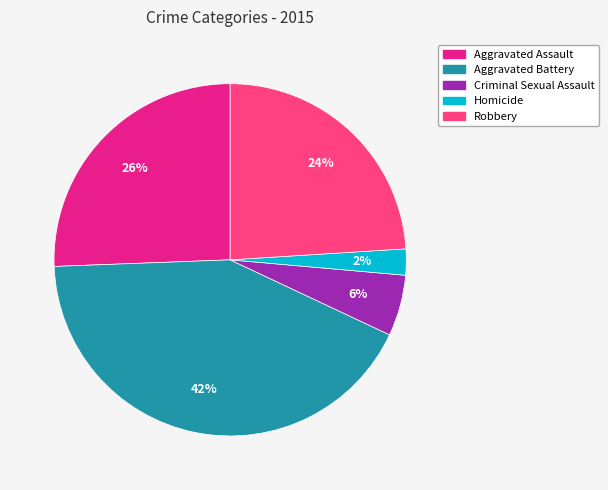

Does Homicide represent more than half of the total?

No